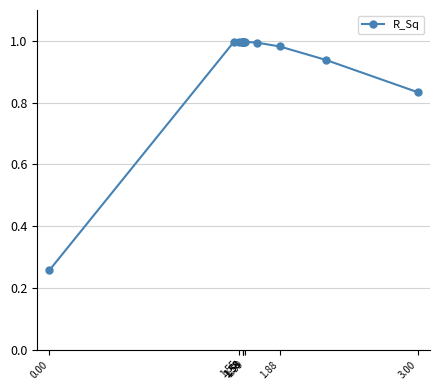

What is the difference between the maximum and minimum values?

0.7